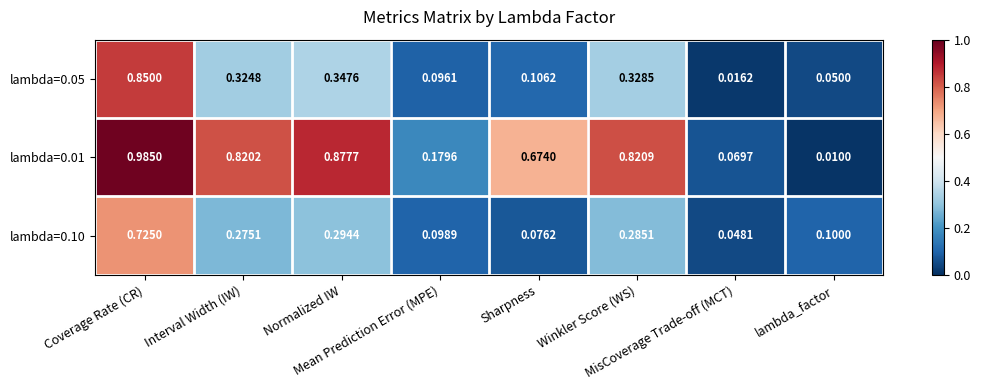

Which series changed the most between Sharpness and MisCoverage Trade-off (MCT)?

lambda=0.01